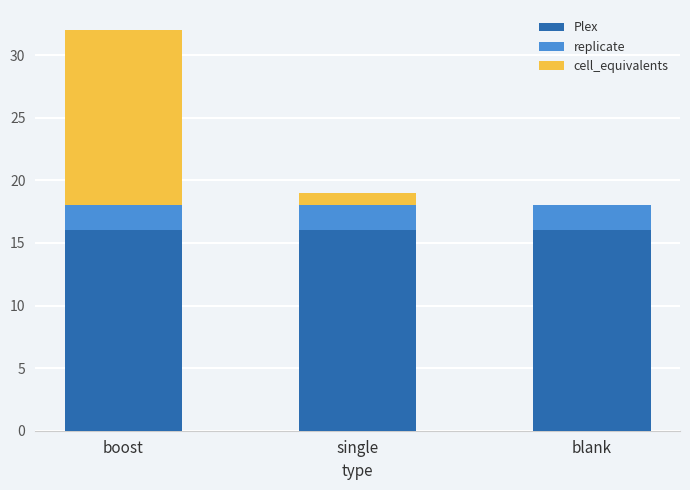

What is the highest value of the Plex series?

16